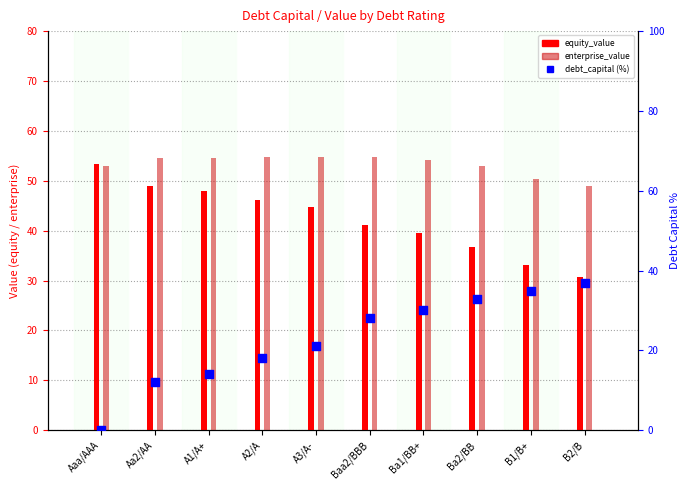

Which series contains the highest Y value?

enterprise_value